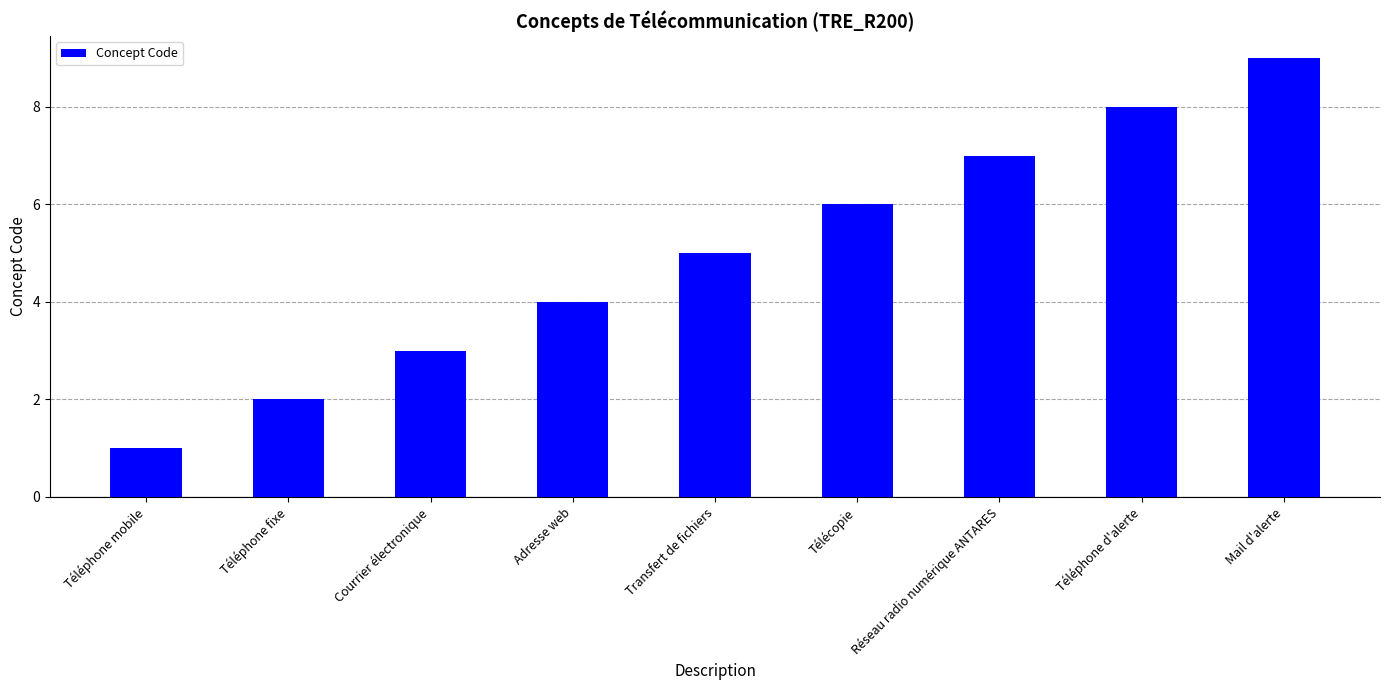

What is the label of the 2nd bar from the left?

Téléphone fixe